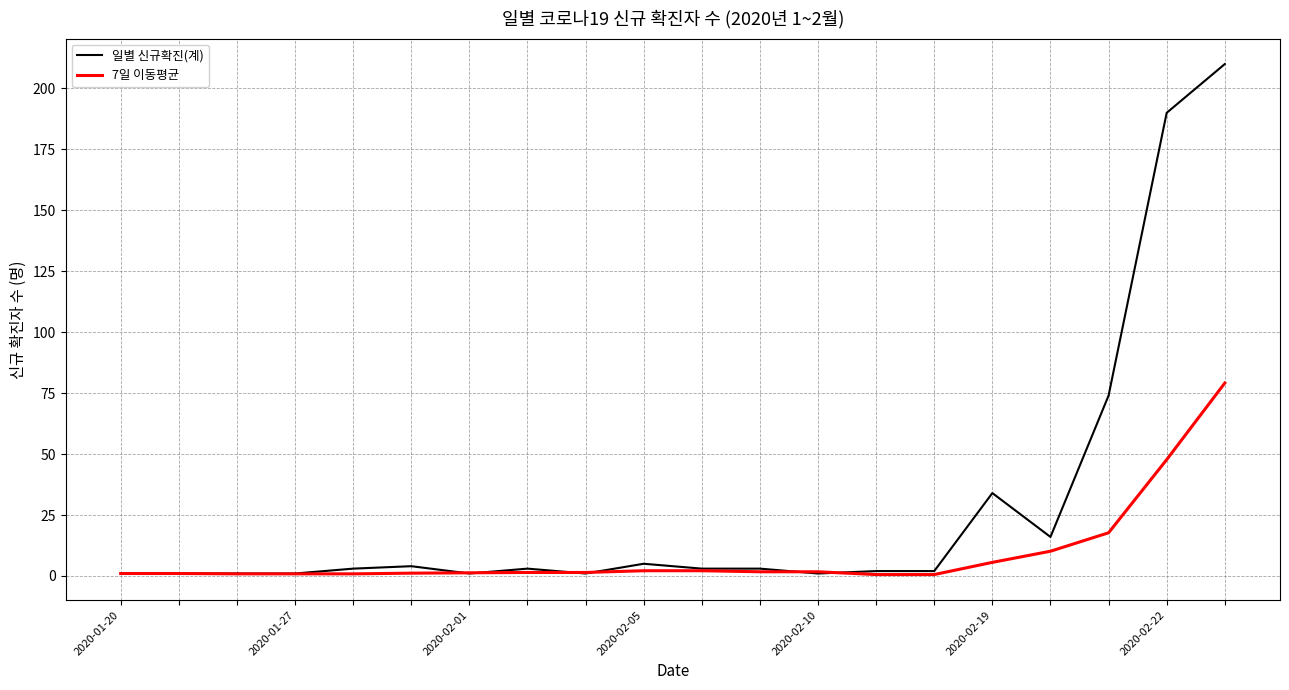

What is the highest value of the 7일 이동평균 series?

79.1